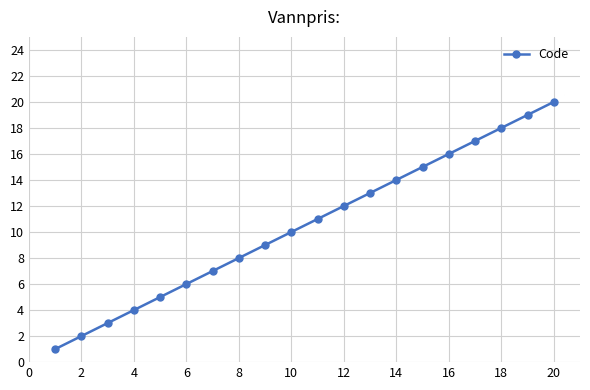

True or false: there are more than 0 points higher than both neighbors.

False